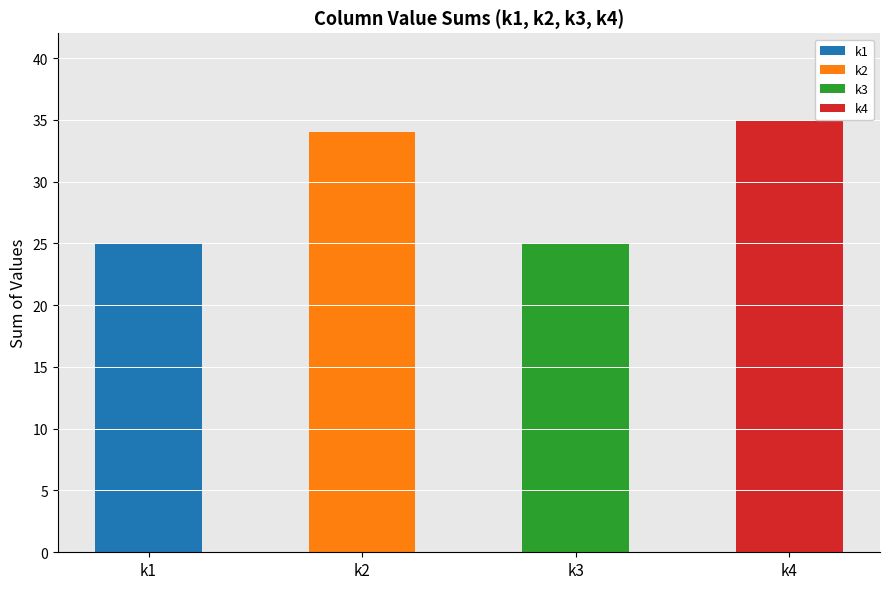

Reading left to right, list the values for the k1 series.

k1=25	k2=0	k3=0	k4=0